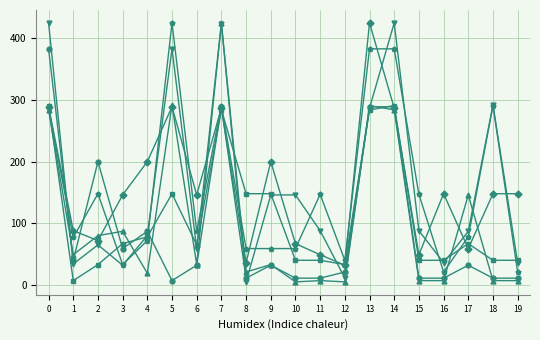

What is the greatest value displayed?

425